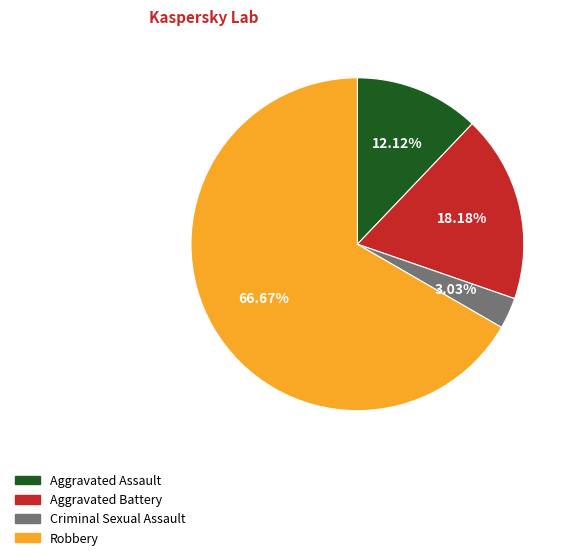

Rank the categories by value from lowest to highest.

Criminal Sexual Assault, Aggravated Assault, Aggravated Battery, Robbery